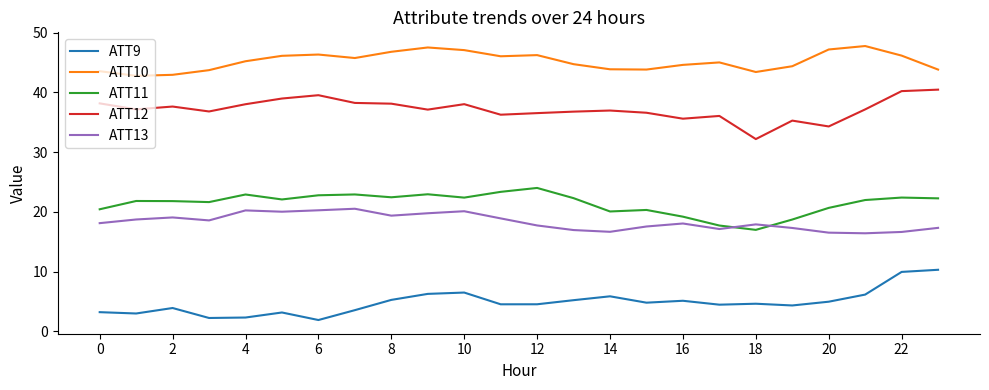

True or false: ATT11 and ATT13 intersect in this chart.

True